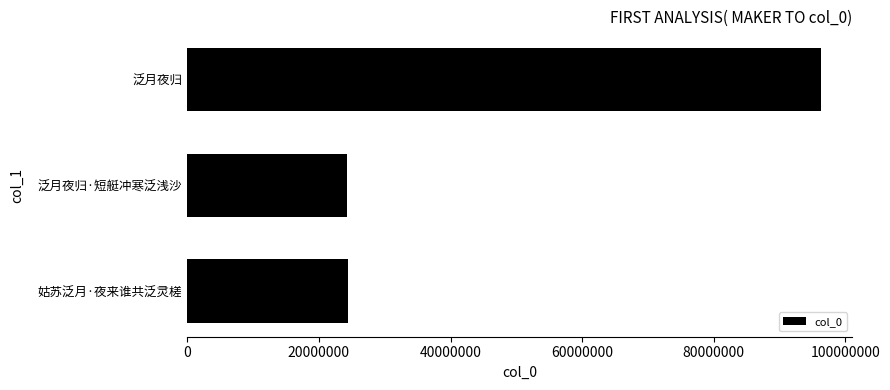

Where is the data nearest to the value 602447?

姑苏泛月·夜来谁共泛灵槎